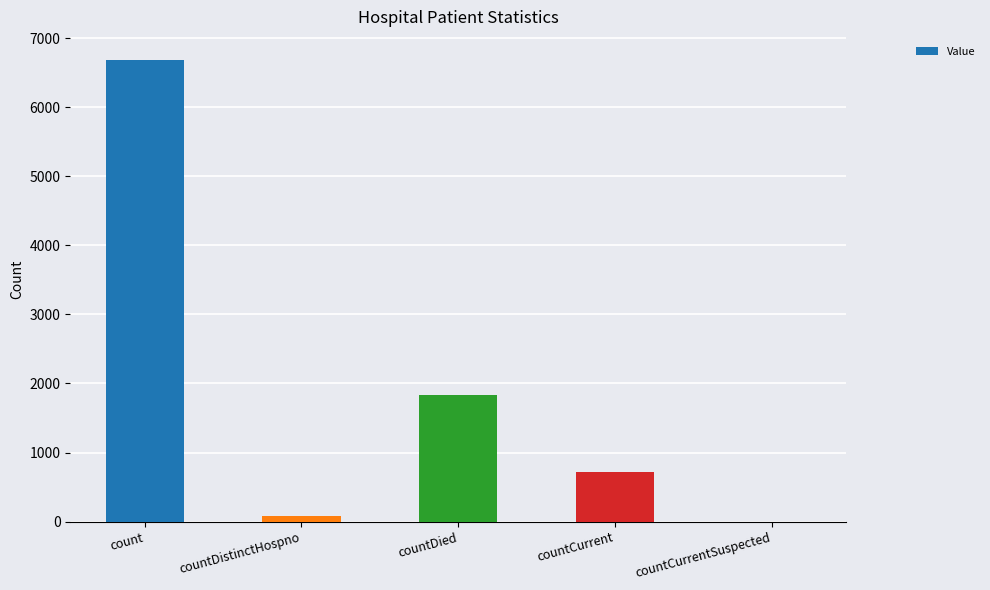

Which label corresponds to the largest value in the chart?

count